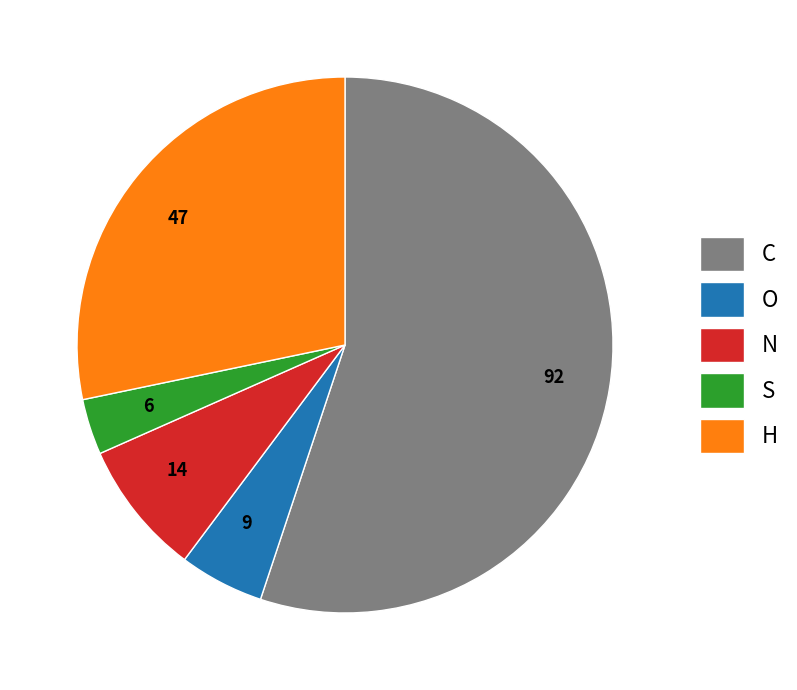

Is there any slice that represents more than half of the pie?

Yes